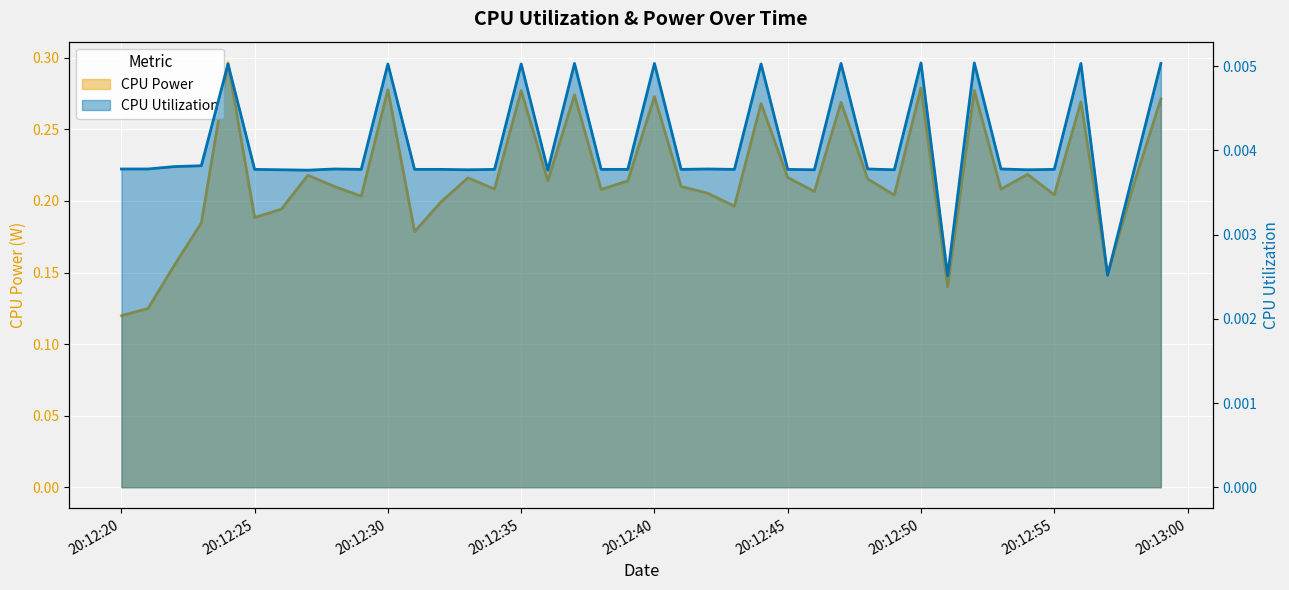

What is the total value across all series at 2025-03-25 20:12:22?

0.2